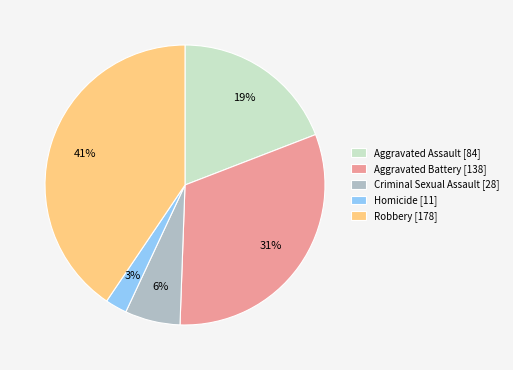

Combined, do Robbery [178] and Homicide [11] account for over 50%?

No